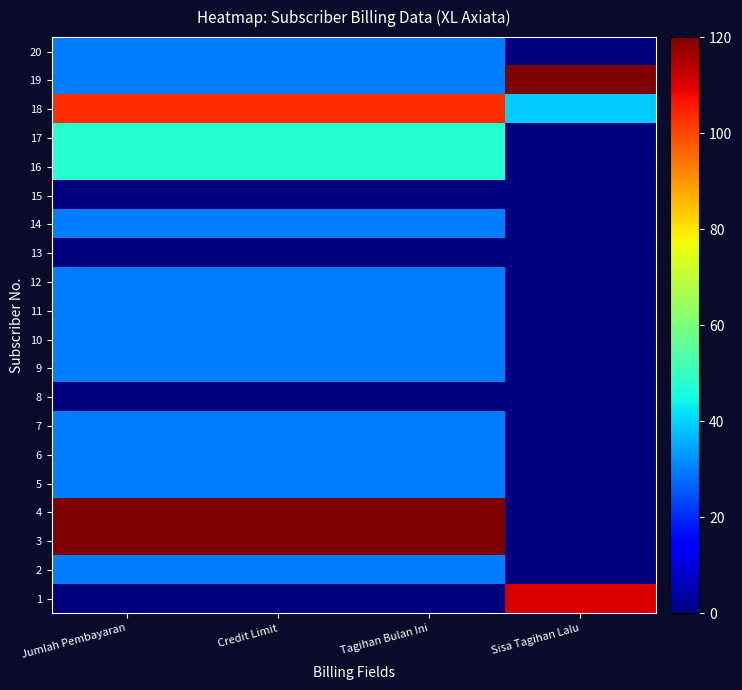

Reading left to right, transcribe all the data shown in this chart.

1: Jumlah Pembayaran=0.0	Credit Limit=0.0	Tagihan Bulan Ini=0.0	Sisa Tagihan Lalu=110.2
2: Jumlah Pembayaran=29.6	Credit Limit=29.6	Tagihan Bulan Ini=29.6	Sisa Tagihan Lalu=0.0
3: Jumlah Pembayaran=120.0	Credit Limit=120.0	Tagihan Bulan Ini=120.0	Sisa Tagihan Lalu=0.0
4: Jumlah Pembayaran=120.0	Credit Limit=120.0	Tagihan Bulan Ini=120.0	Sisa Tagihan Lalu=0.0
5: Jumlah Pembayaran=29.6	Credit Limit=29.6	Tagihan Bulan Ini=29.6	Sisa Tagihan Lalu=0.0
6: Jumlah Pembayaran=29.6	Credit Limit=29.6	Tagihan Bulan Ini=29.6	Sisa Tagihan Lalu=0.0
7: Jumlah Pembayaran=29.6	Credit Limit=29.6	Tagihan Bulan Ini=29.6	Sisa Tagihan Lalu=0.0
8: Jumlah Pembayaran=0.0	Credit Limit=0.0	Tagihan Bulan Ini=0.0	Sisa Tagihan Lalu=0.0
9: Jumlah Pembayaran=29.6	Credit Limit=29.6	Tagihan Bulan Ini=29.6	Sisa Tagihan Lalu=0.0
10: Jumlah Pembayaran=29.6	Credit Limit=29.6	Tagihan Bulan Ini=29.6	Sisa Tagihan Lalu=0.0
11: Jumlah Pembayaran=29.6	Credit Limit=29.6	Tagihan Bulan Ini=29.6	Sisa Tagihan Lalu=0.0
12: Jumlah Pembayaran=29.6	Credit Limit=29.6	Tagihan Bulan Ini=29.6	Sisa Tagihan Lalu=0.0
13: Jumlah Pembayaran=0.0	Credit Limit=0.0	Tagihan Bulan Ini=0.0	Sisa Tagihan Lalu=0.0
14: Jumlah Pembayaran=29.6	Credit Limit=29.6	Tagihan Bulan Ini=29.6	Sisa Tagihan Lalu=0.0
15: Jumlah Pembayaran=0.0	Credit Limit=0.0	Tagihan Bulan Ini=0.0	Sisa Tagihan Lalu=0.0
16: Jumlah Pembayaran=47.7	Credit Limit=47.7	Tagihan Bulan Ini=47.7	Sisa Tagihan Lalu=0.0
17: Jumlah Pembayaran=47.7	Credit Limit=47.7	Tagihan Bulan Ini=47.7	Sisa Tagihan Lalu=0.0
18: Jumlah Pembayaran=103.6	Credit Limit=103.6	Tagihan Bulan Ini=103.6	Sisa Tagihan Lalu=39.2
19: Jumlah Pembayaran=29.6	Credit Limit=29.6	Tagihan Bulan Ini=29.6	Sisa Tagihan Lalu=120.0
20: Jumlah Pembayaran=29.6	Credit Limit=29.6	Tagihan Bulan Ini=29.6	Sisa Tagihan Lalu=0.0